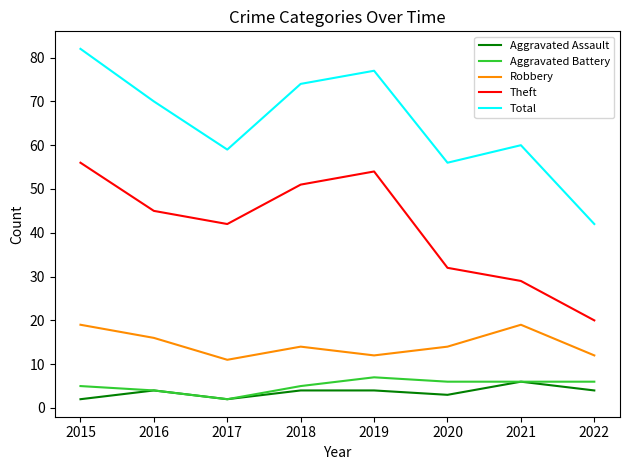

What is the difference between the highest and lowest values at 2020?

53